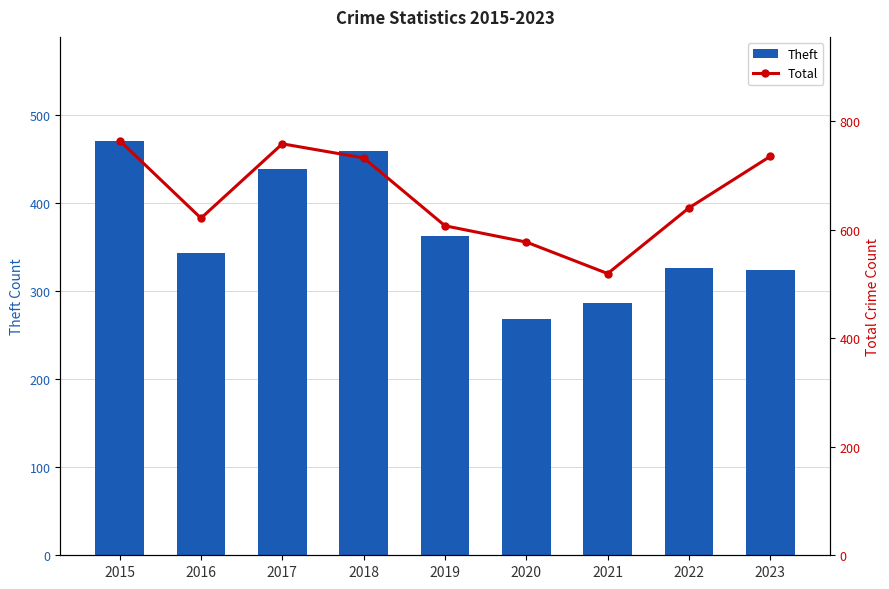

Where is Total nearest to the value 641?

2022